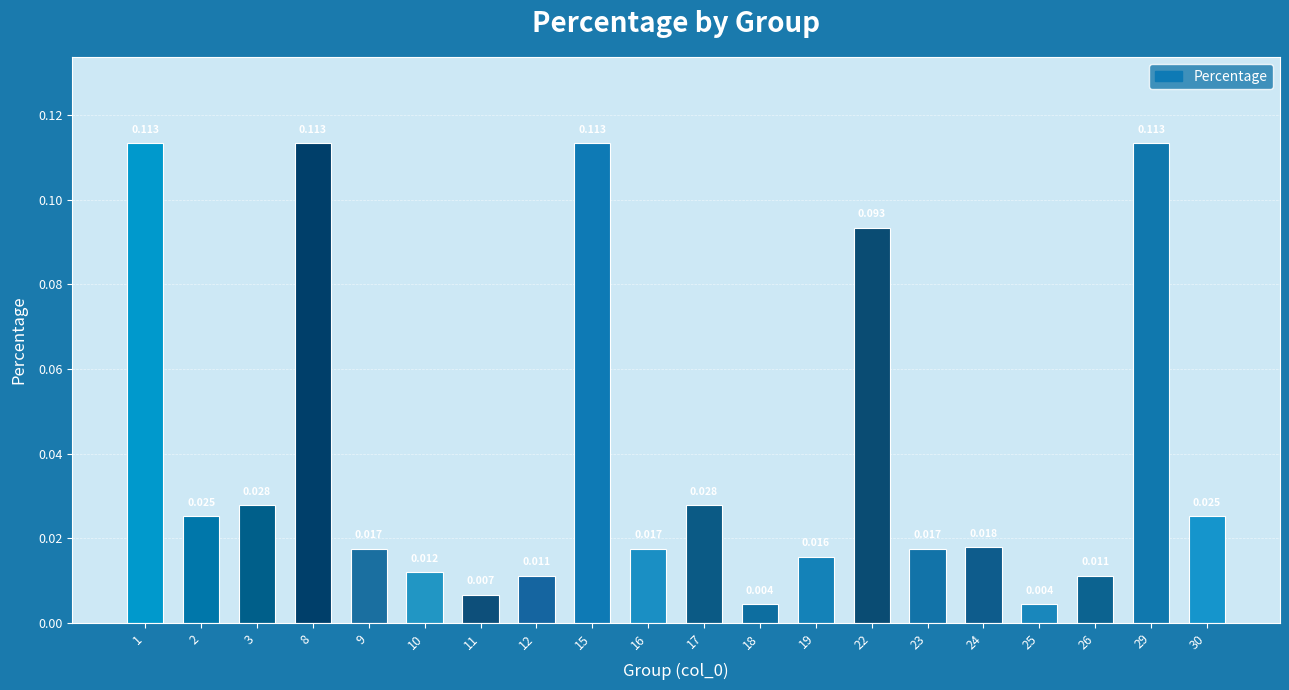

Between 12 and 24, which is larger?

24